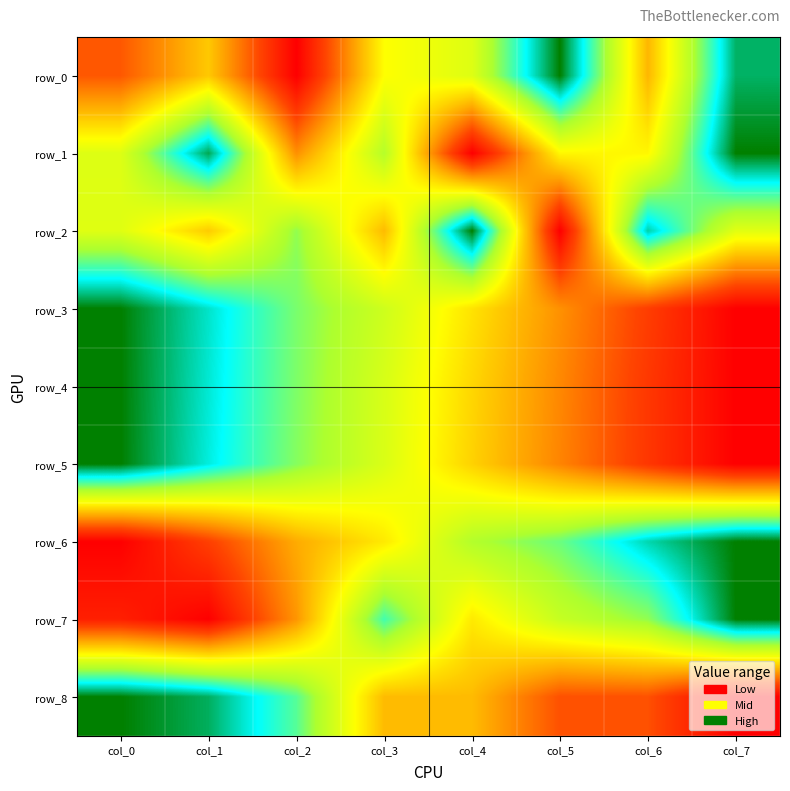

Is the value of row_2 at col_2 greater than the value of row_8 at col_5?

Yes